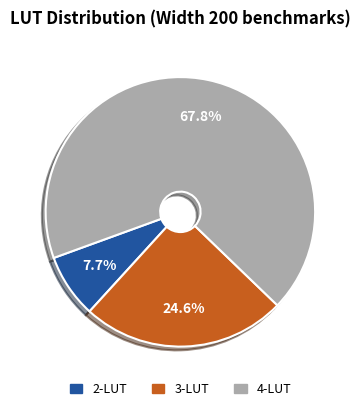

Is there any slice that represents more than half of the pie?

Yes